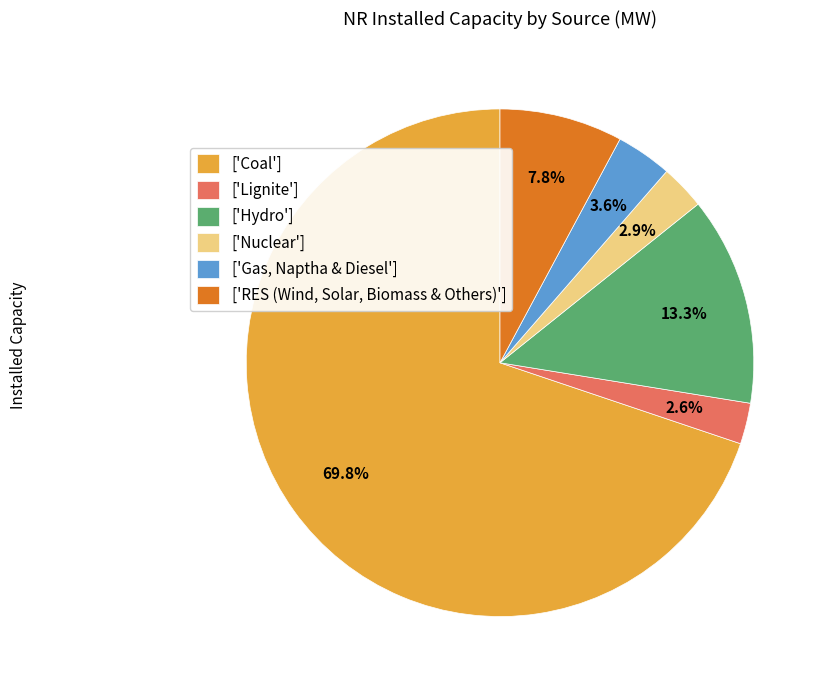

What is the total percentage of ['Lignite'] and ['Nuclear']?

5.5%